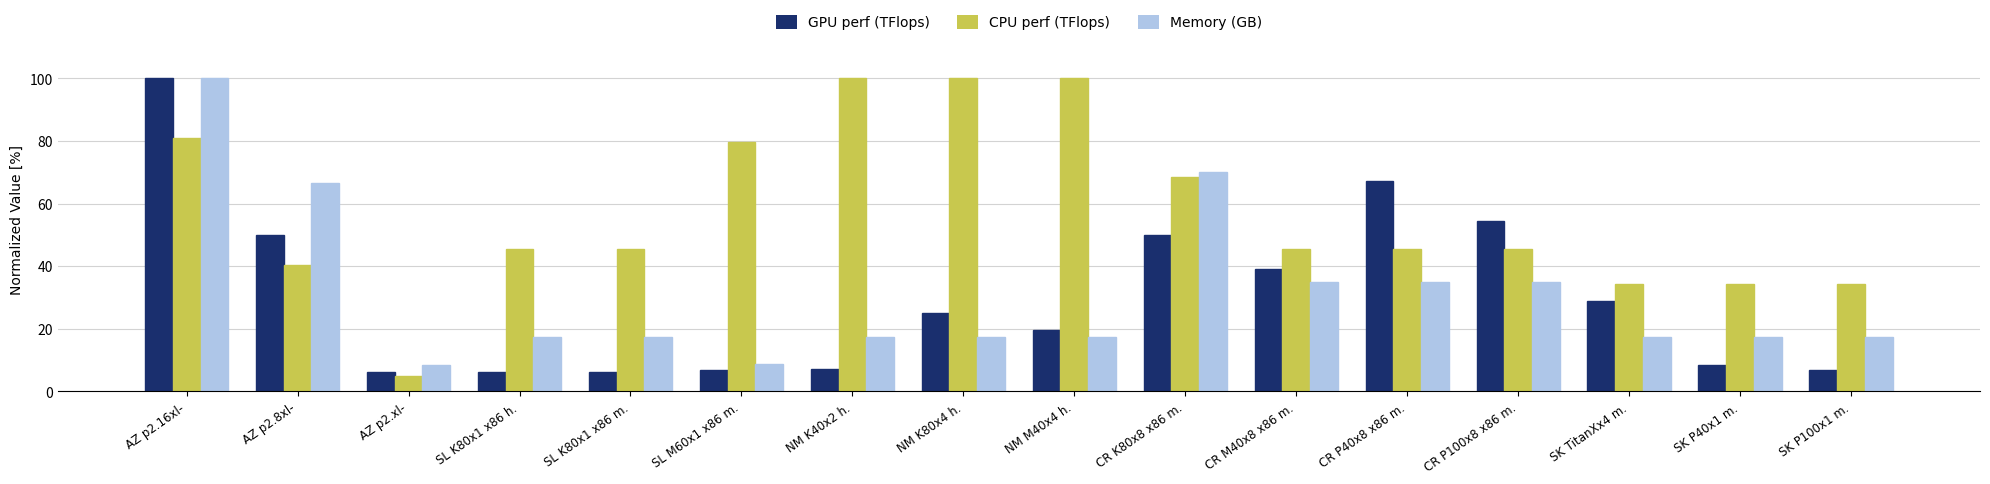

What is the smallest value displayed?

5.1